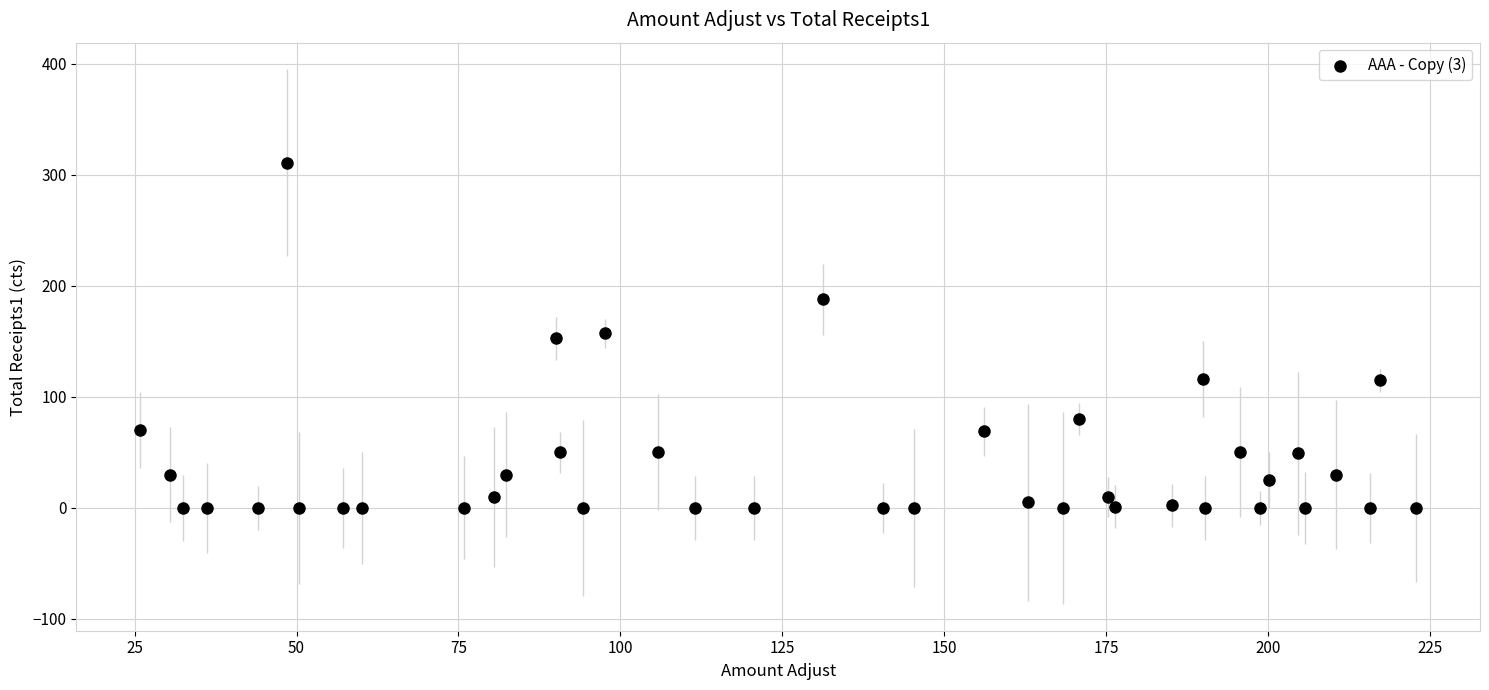

What is the range of X values (max minus min)?

197.0